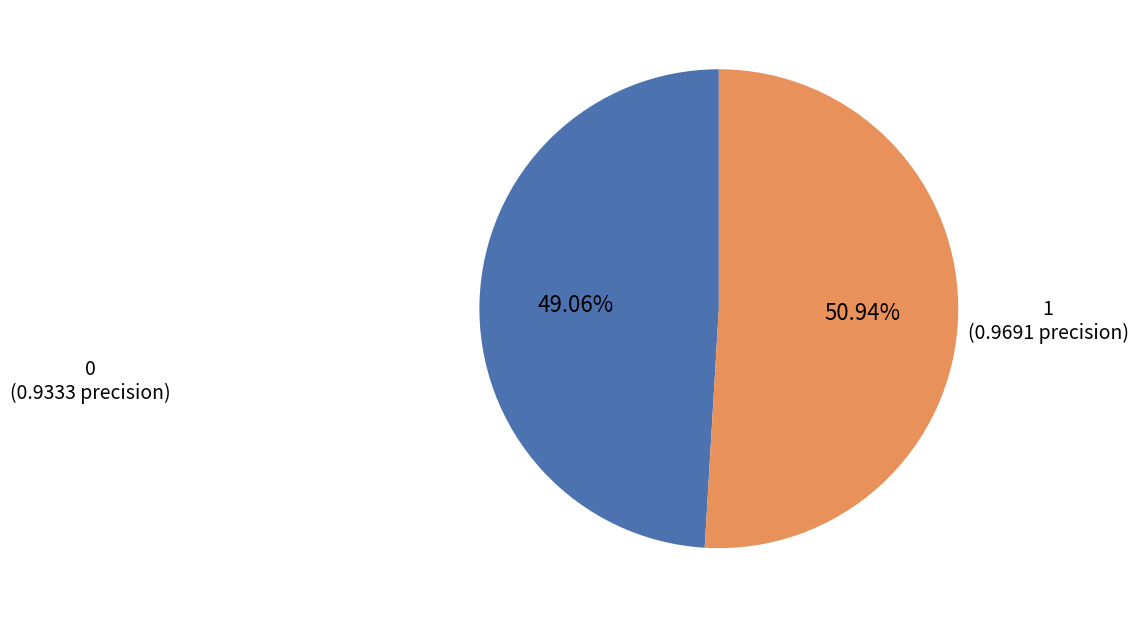

Is there a majority slice in this chart?

Yes